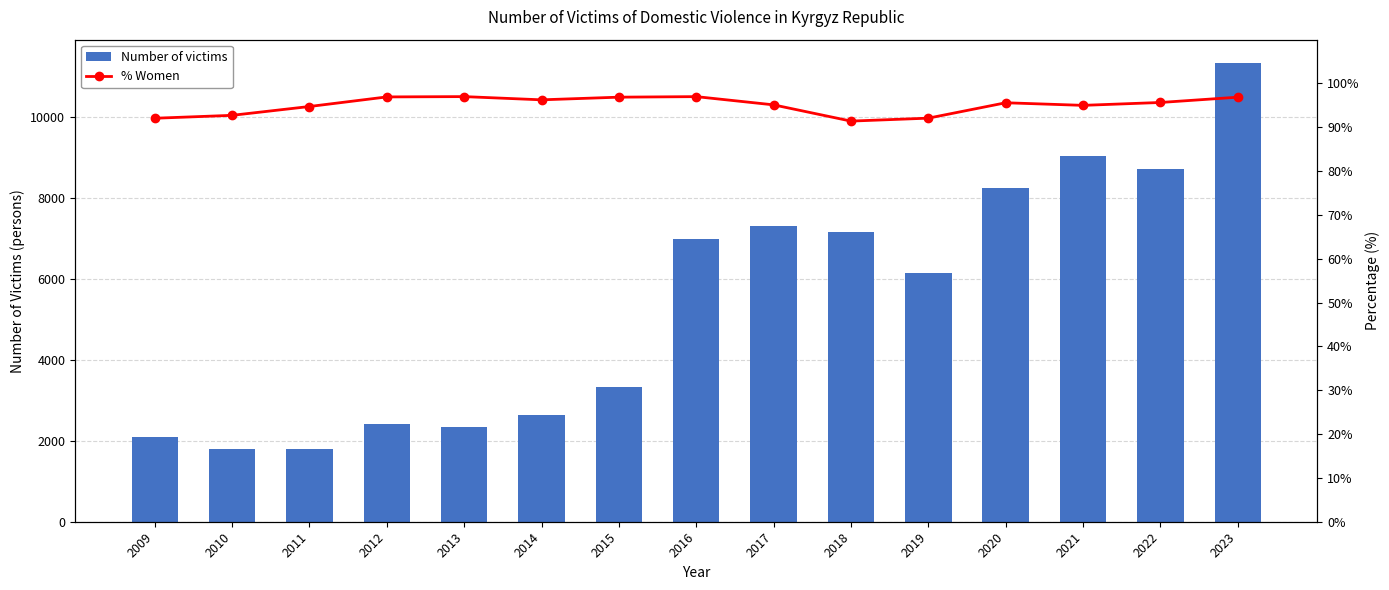

Which has a higher value, 2020 or 2012?

2020